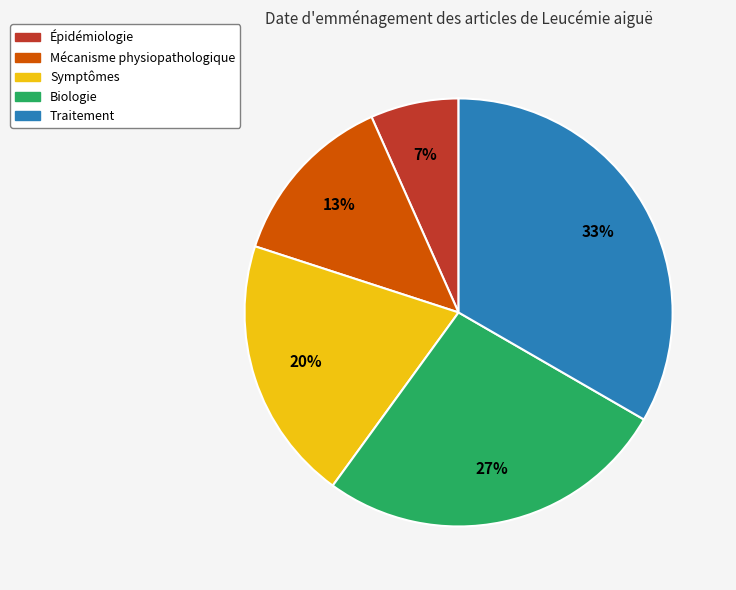

Is there a majority slice in this chart?

No